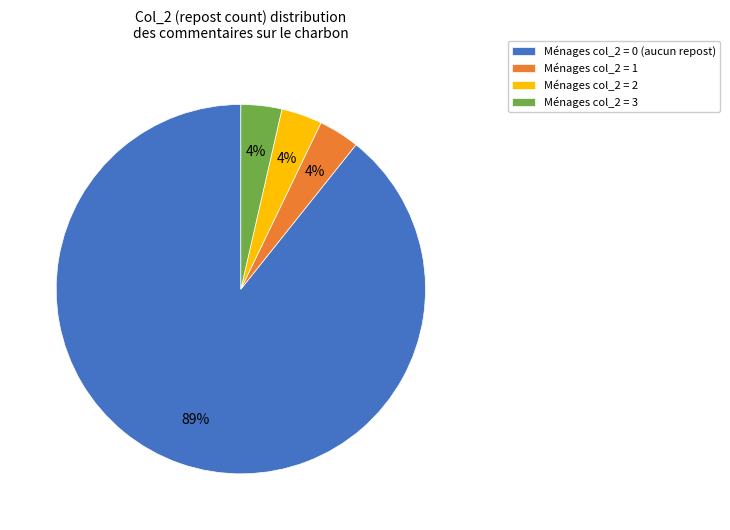

Is the sum of Ménages col_2 = 1 and Ménages col_2 = 2 greater than half?

No